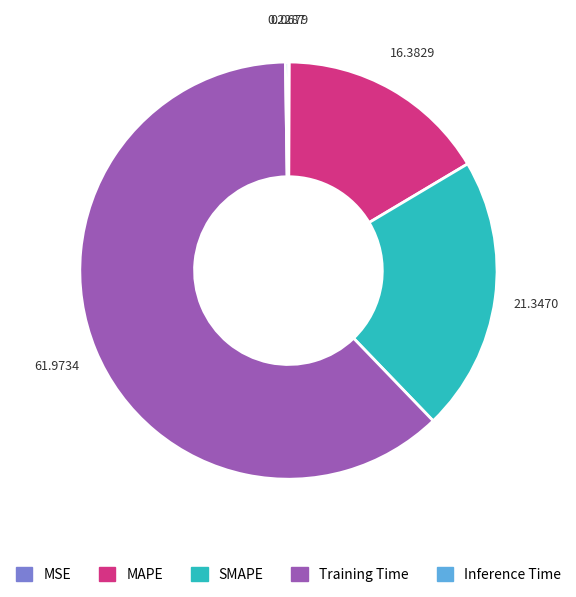

Is it true that MAPE is 29% of the pie?

False